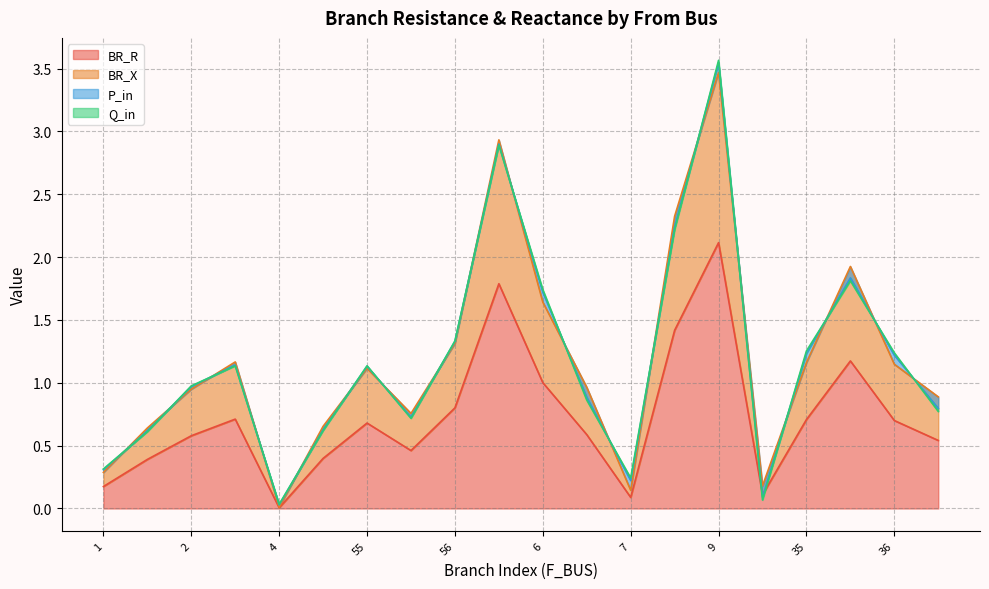

Which series changed the most between 6 and 11?

BR_X